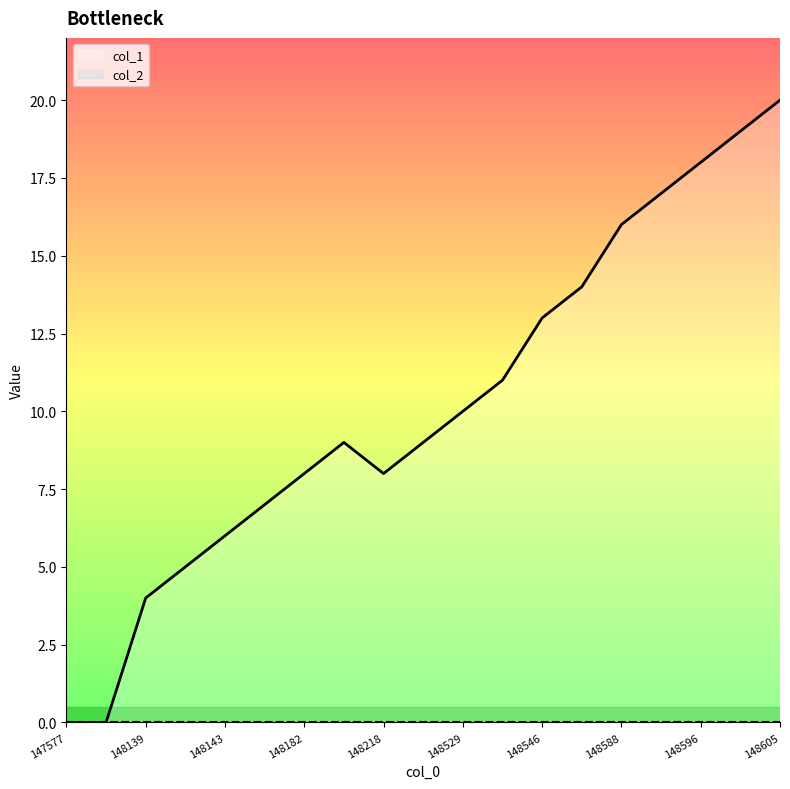

Which series has the largest range (max minus min)?

col_1